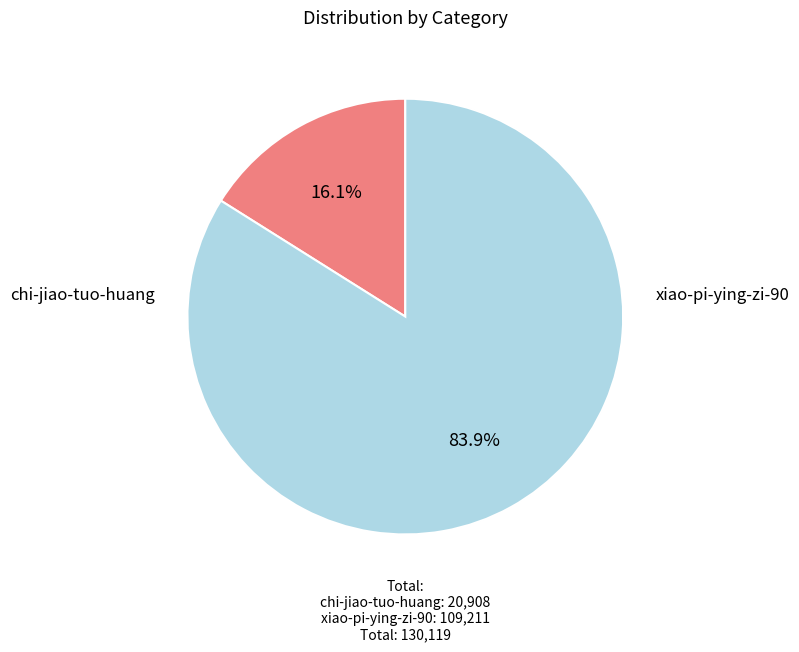

What is the change in value from chi-jiao-tuo-huang to xiao-pi-ying-zi-90?

+88303